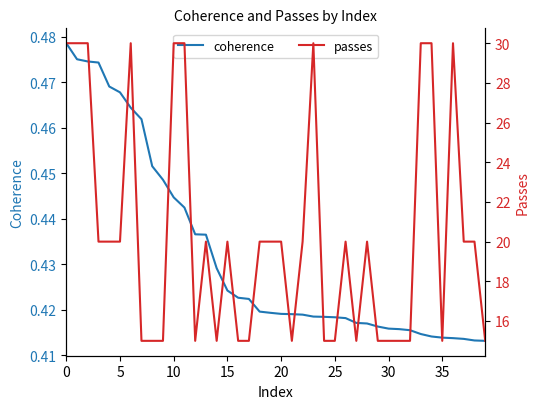

True or false: coherence and passes intersect in this chart.

False